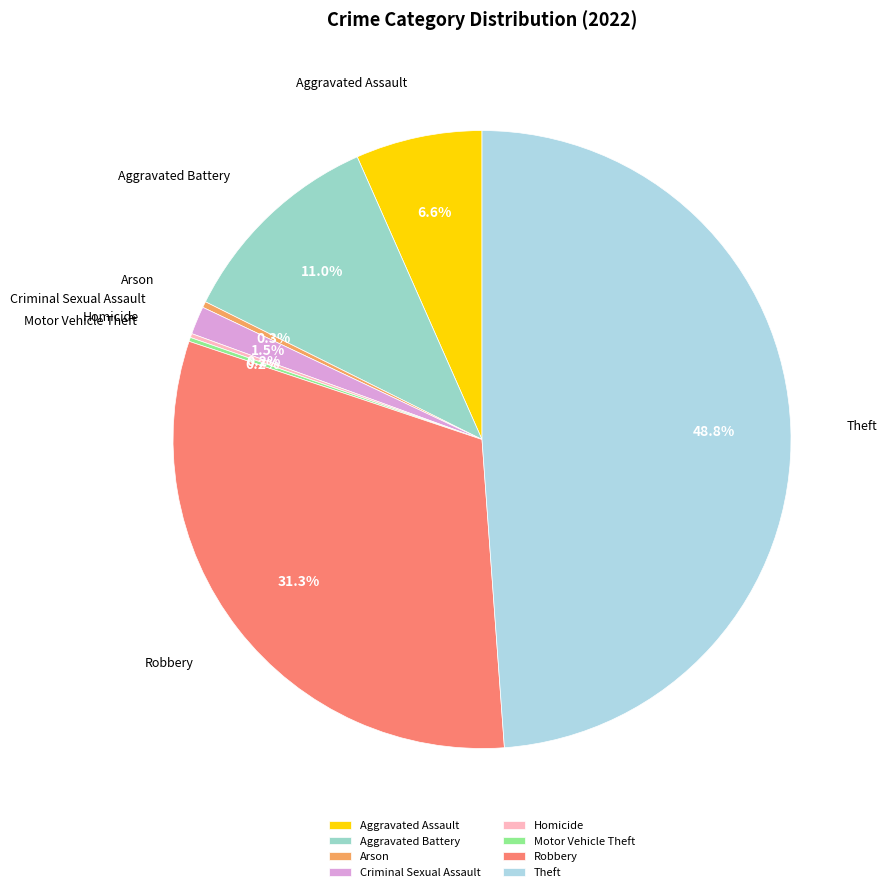

Does Aggravated Assault represent more than half of the total?

No